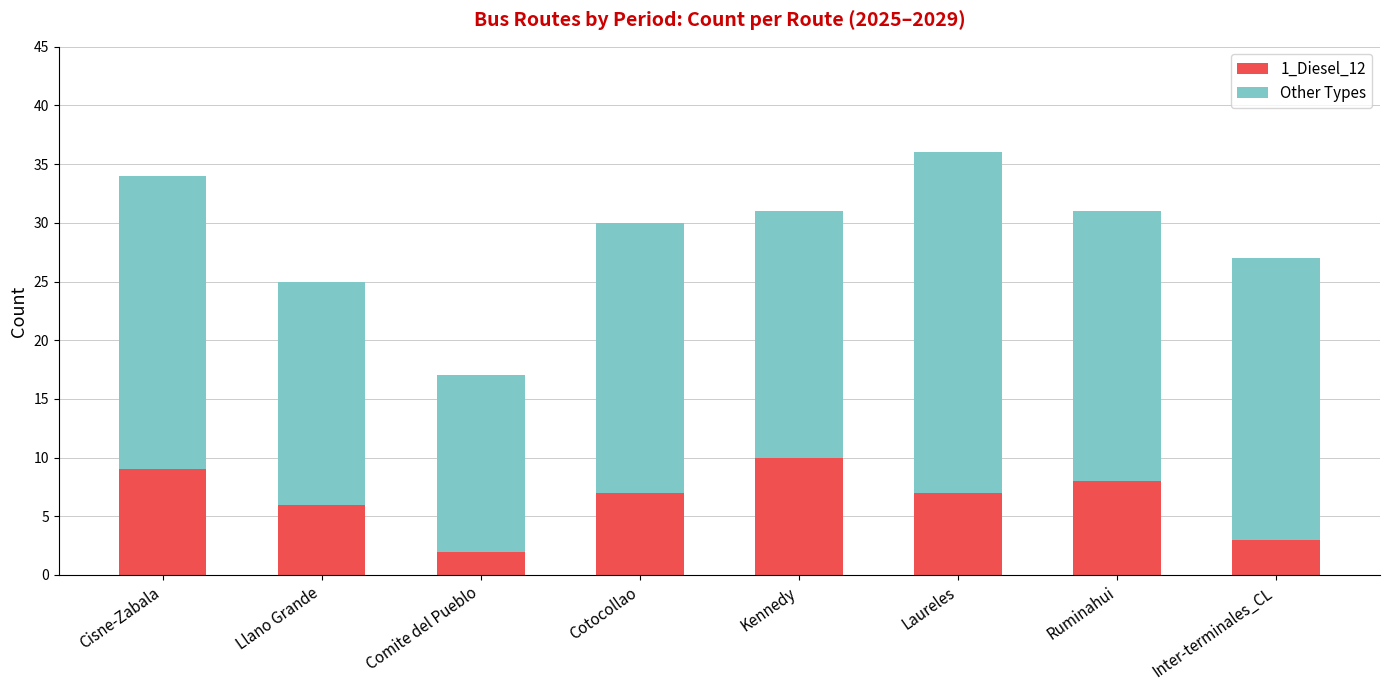

What value does the 1_Diesel_12 series have at Laureles?

7